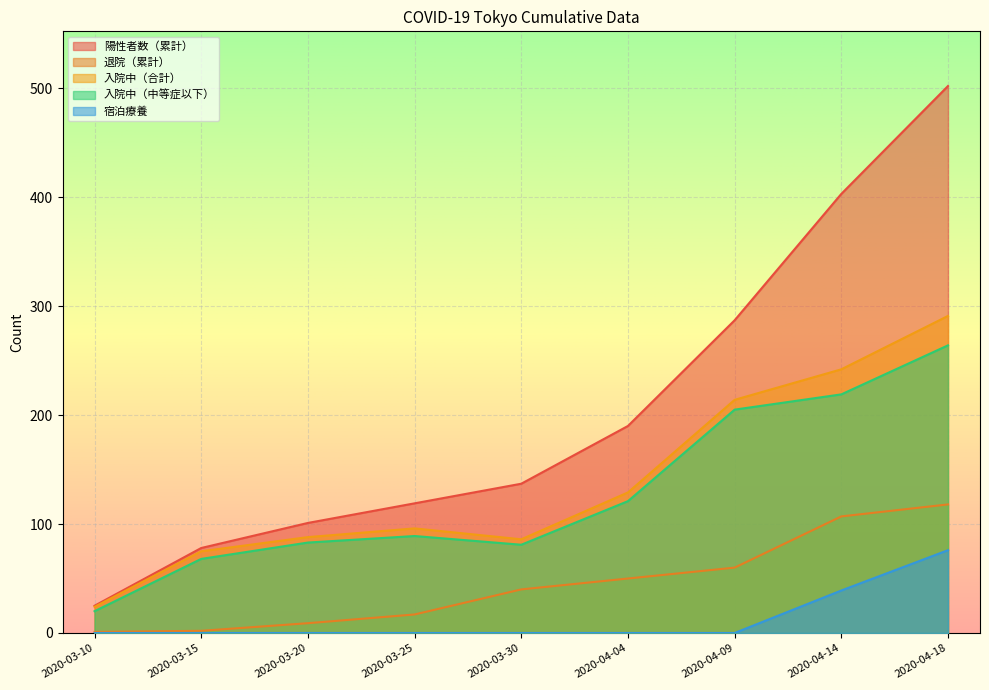

How many lines are shown in the chart?

5